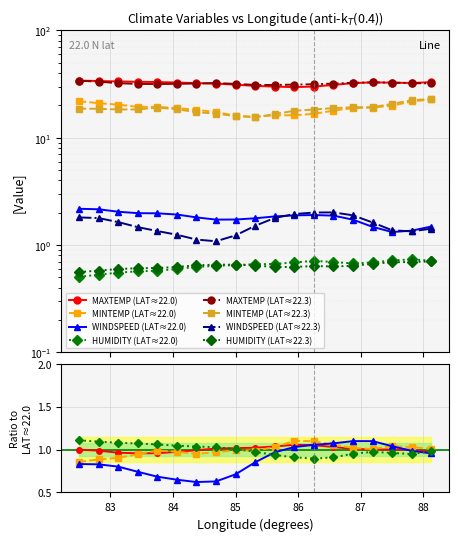

Reading left to right, extract all data points from this chart.

MAXTEMP: 34.1	33.8	33.5	33.2	33.1	32.7	32.3	32.0	31.2	30.4	30.0	29.6	30.0	31.1	32.3	32.8	32.6	32.4	33.0
MINTEMP: 21.9	21.0	20.4	19.4	19.4	18.9	18.2	17.4	16.1	15.7	16.2	16.2	16.7	17.9	18.9	19.1	19.9	21.8	22.8
WINDSPEED: 2.2	2.2	2.0	2.0	2.0	1.9	1.8	1.7	1.7	1.8	1.8	1.9	1.9	1.9	1.7	1.5	1.3	1.4	1.5
HUMIDITY: 0.5	0.5	0.6	0.6	0.6	0.6	0.6	0.6	0.7	0.7	0.7	0.7	0.7	0.7	0.7	0.7	0.7	0.7	0.7